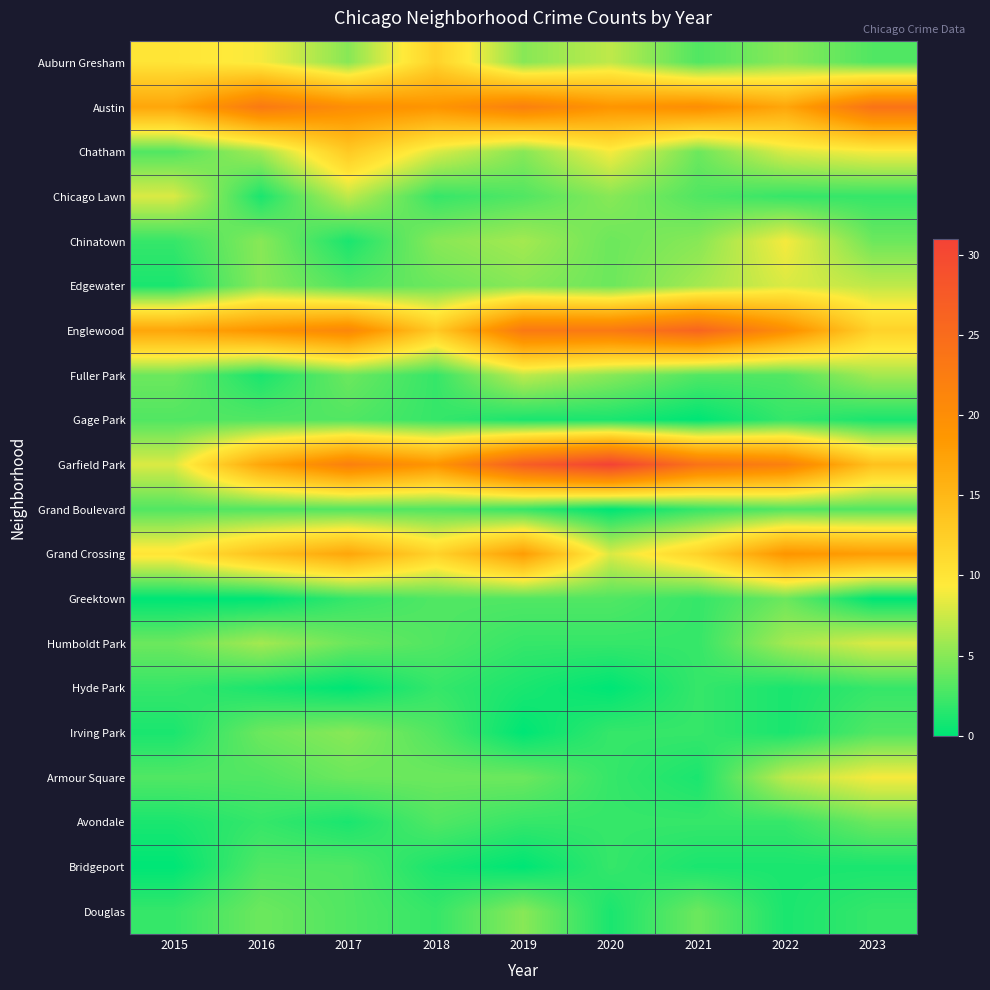

Reading left to right, list all the values displayed in this chart.

Auburn Gresham: 2015=10	2016=9	2017=5	2018=12	2019=5	2020=7	2021=3	2022=5	2023=3
Austin: 2015=17	2016=23	2017=20	2018=19	2019=22	2020=19	2021=20	2022=17	2023=24
Chatham: 2015=3	2016=6	2017=13	2018=8	2019=5	2020=9	2021=4	2022=8	2023=9
Chicago Lawn: 2015=8	2016=1	2017=7	2018=2	2019=3	2020=5	2021=3	2022=2	2023=2
Chinatown: 2015=2	2016=5	2017=1	2018=5	2019=6	2020=4	2021=5	2022=9	2023=4
Edgewater: 2015=1	2016=5	2017=3	2018=4	2019=5	2020=4	2021=6	2022=8	2023=7
Englewood: 2015=17	2016=19	2017=21	2018=13	2019=23	2020=23	2021=26	2022=20	2023=12
Fuller Park: 2015=4	2016=1	2017=4	2018=2	2019=7	2020=5	2021=3	2022=3	2023=6
Gage Park: 2015=3	2016=3	2017=3	2018=2	2019=1	2020=1	2021=0	2022=2	2023=1
Garfield Park: 2015=8	2016=17	2017=22	2018=19	2019=27	2020=31	2021=24	2022=22	2023=14
Grand Boulevard: 2015=3	2016=3	2017=3	2018=3	2019=2	2020=0	2021=2	2022=3	2023=3
Grand Crossing: 2015=10	2016=14	2017=17	2018=12	2019=18	2020=8	2021=12	2022=19	2023=18
Greektown: 2015=0	2016=0	2017=2	2018=3	2019=3	2020=3	2021=2	2022=4	2023=0
Humboldt Park: 2015=4	2016=6	2017=4	2018=3	2019=2	2020=2	2021=2	2022=6	2023=8
Hyde Park: 2015=2	2016=1	2017=0	2018=2	2019=1	2020=0	2021=2	2022=1	2023=2
Irving Park: 2015=1	2016=4	2017=5	2018=3	2019=0	2020=2	2021=2	2022=1	2023=3
Armour Square: 2015=3	2016=3	2017=4	2018=4	2019=4	2020=2	2021=1	2022=7	2023=9
Avondale: 2015=1	2016=2	2017=1	2018=3	2019=2	2020=2	2021=2	2022=2	2023=4
Bridgeport: 2015=0	2016=3	2017=3	2018=1	2019=0	2020=2	2021=1	2022=1	2023=1
Douglas: 2015=2	2016=4	2017=3	2018=2	2019=5	2020=1	2021=4	2022=1	2023=2